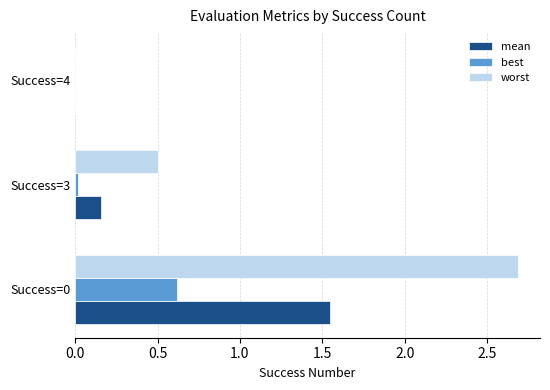

Which series has the largest total across all categories?

worst